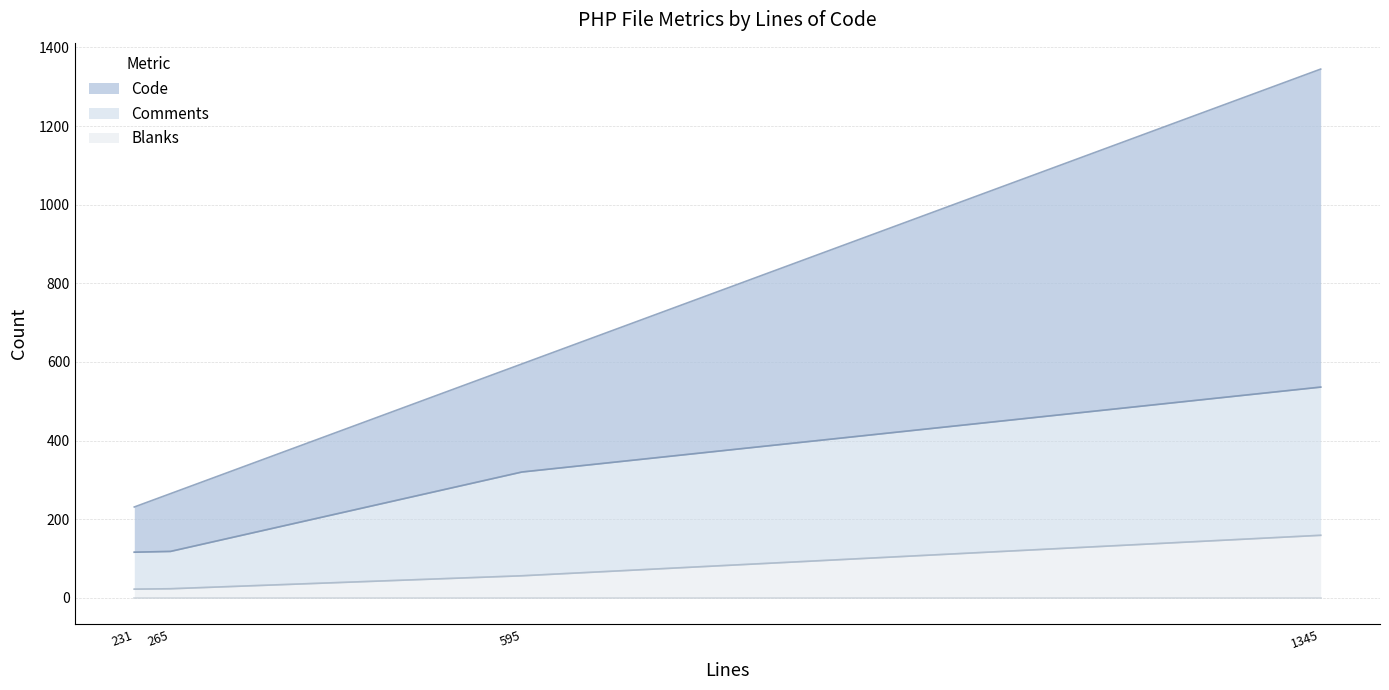

At which category is the sum across all series the highest?

1345